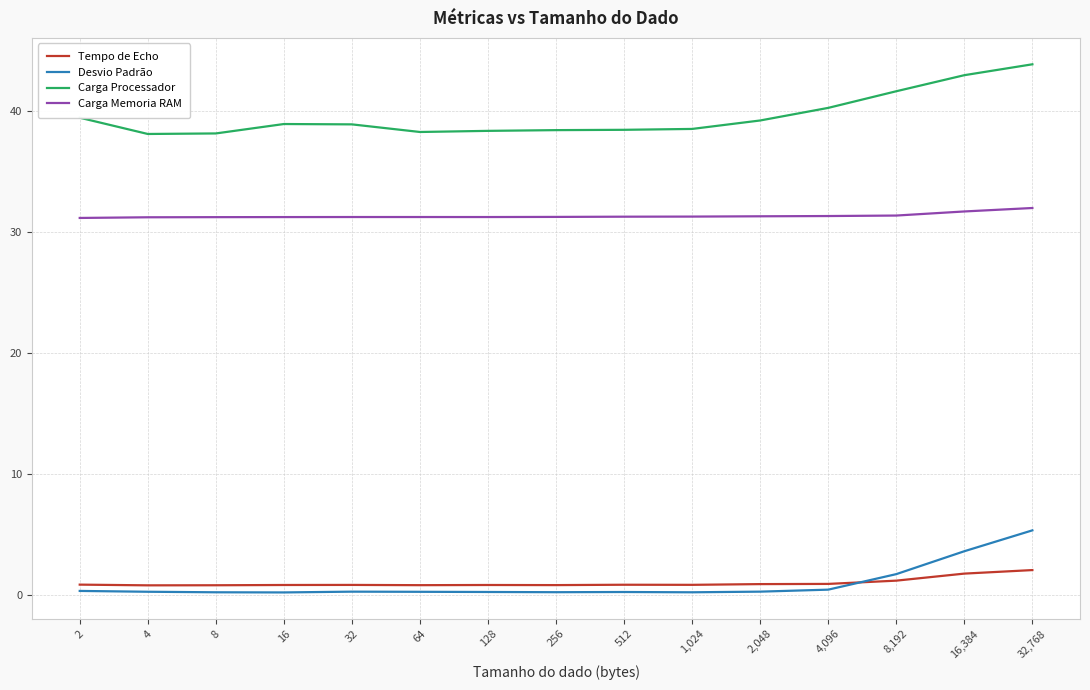

True or false: Carga Memoria RAM and Desvio Padrão intersect in this chart.

False